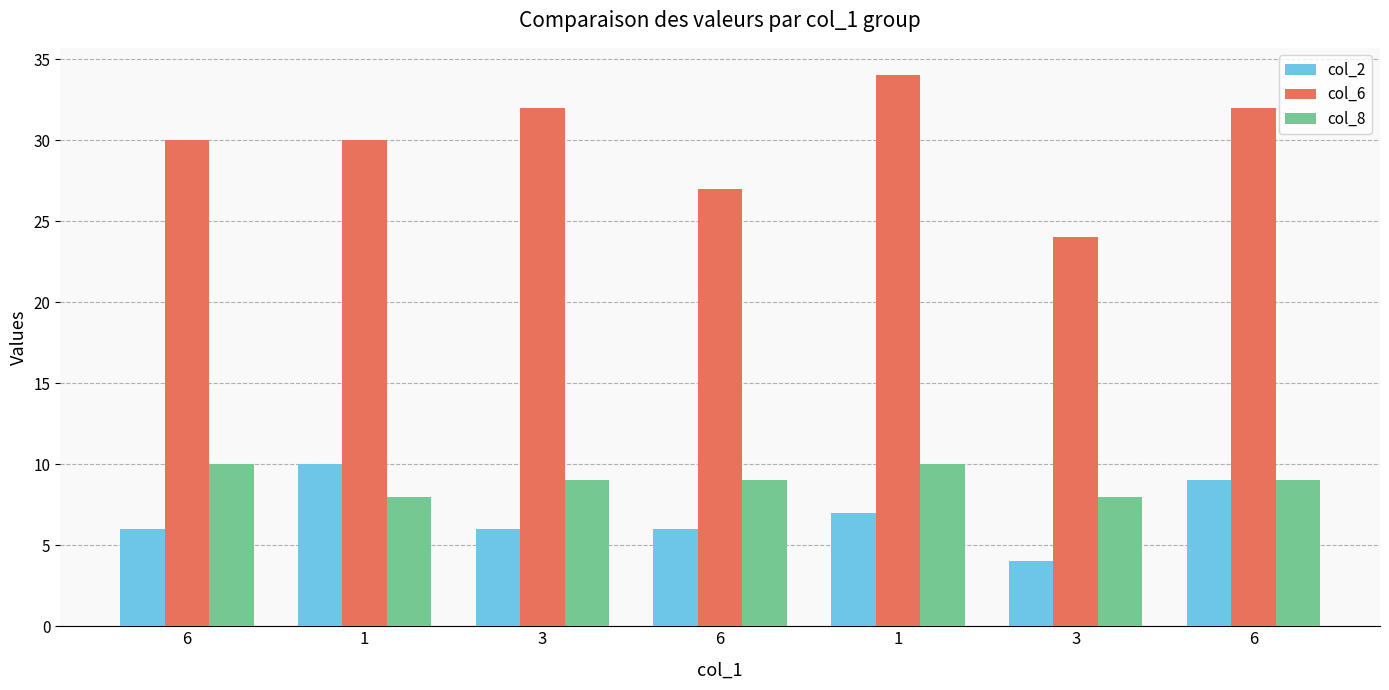

How many groups of bars are there?

7